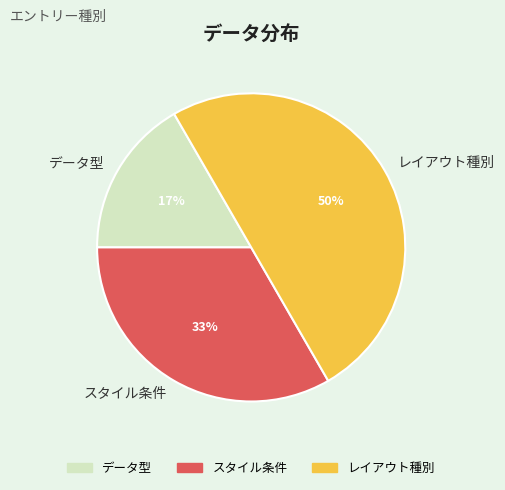

Count the number of slices in the pie.

3